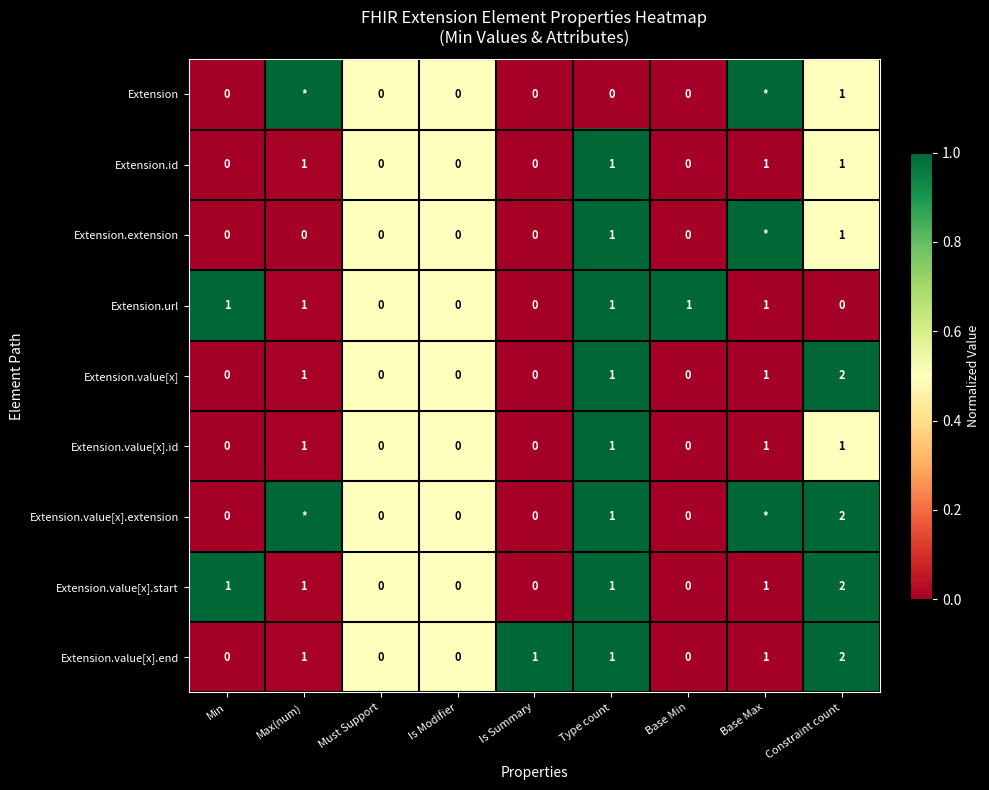

How many Extension.value[x].id values are between 0 and 1?

9